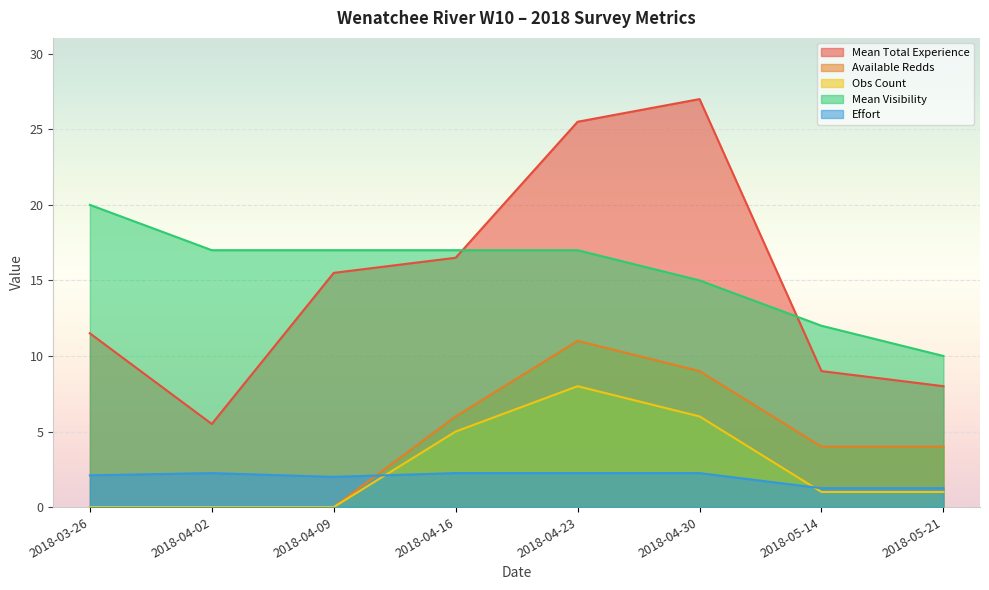

What is the value of the Available Redds point at the 8th from the left?

4.0